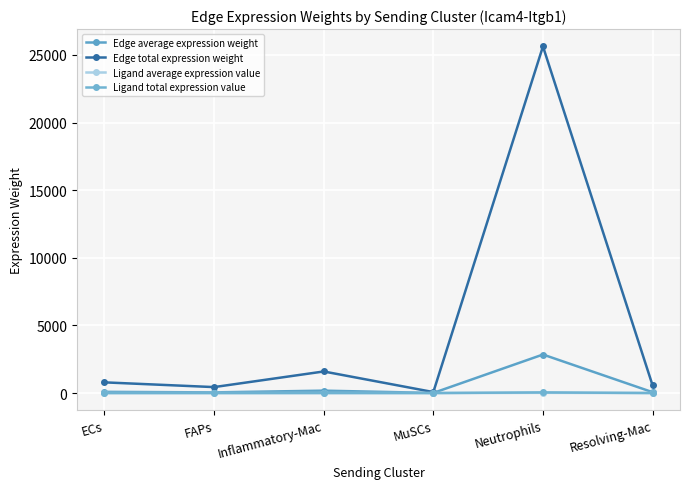

How many interior local valleys does the Edge average expression weight series have?

2